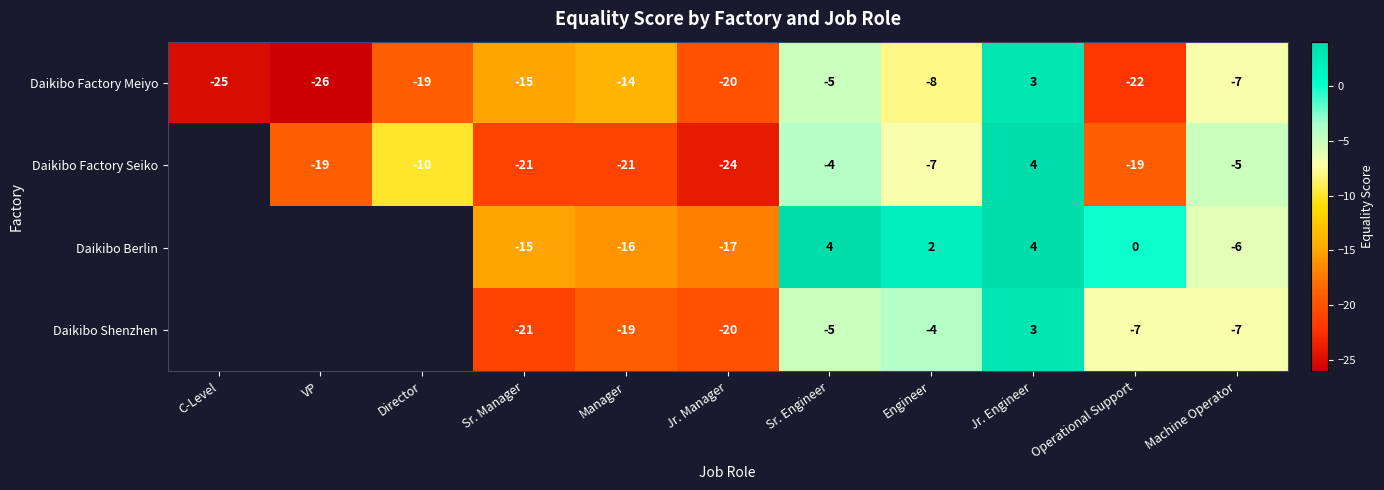

What is the total value across all series at Operational Support?

-48